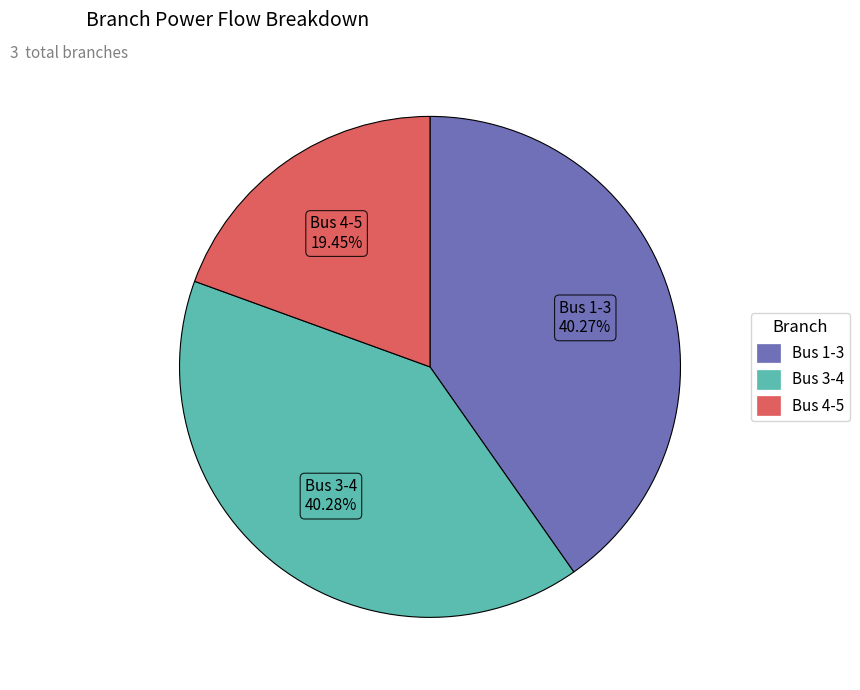

Does any single category account for the majority?

No